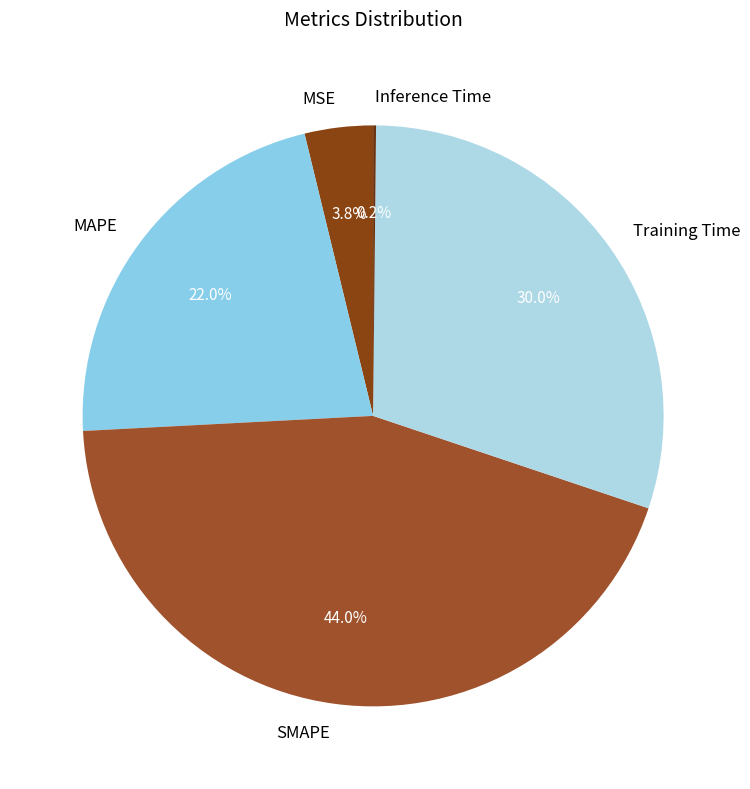

Which slice is the largest?

SMAPE